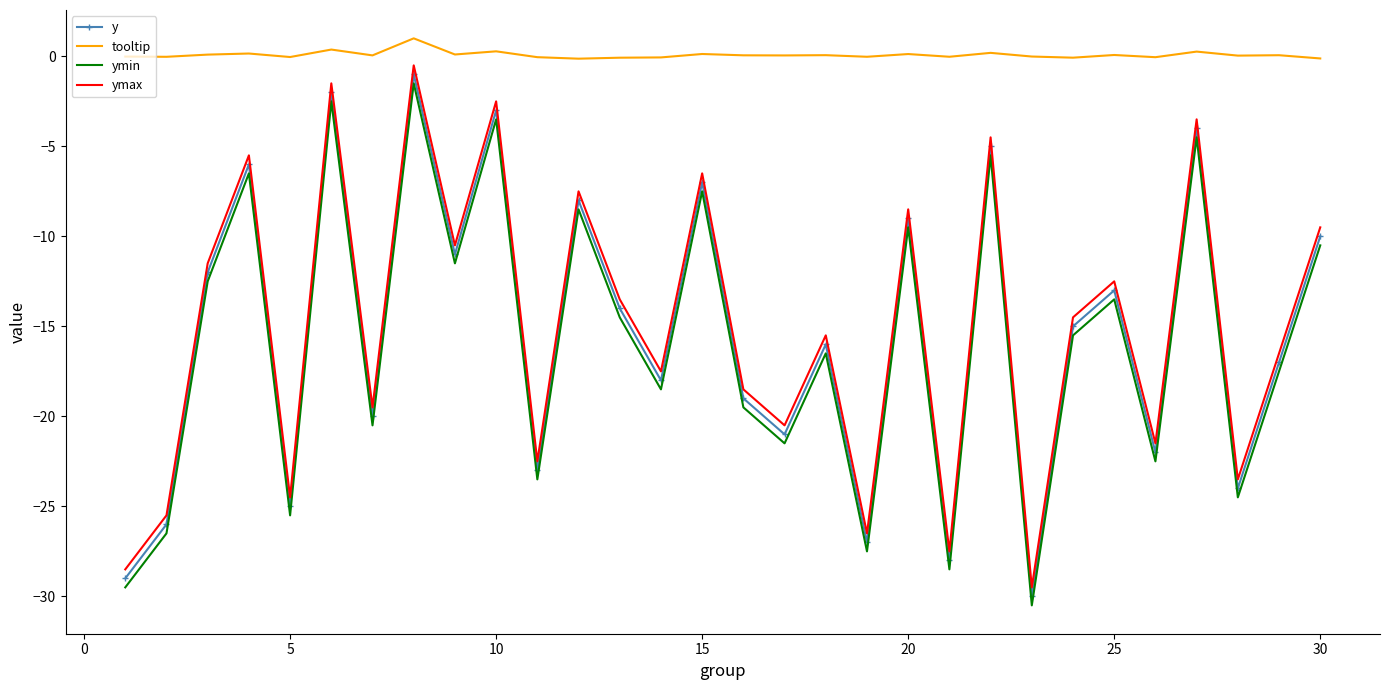

What is the sum of all ymax values?

-450.0